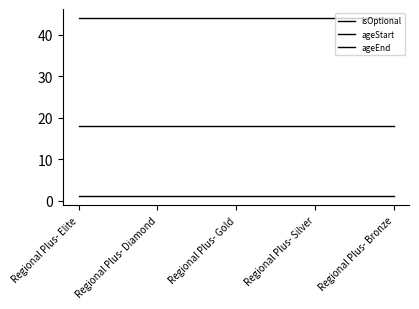

Is this an area chart (filled region under the line)?

No